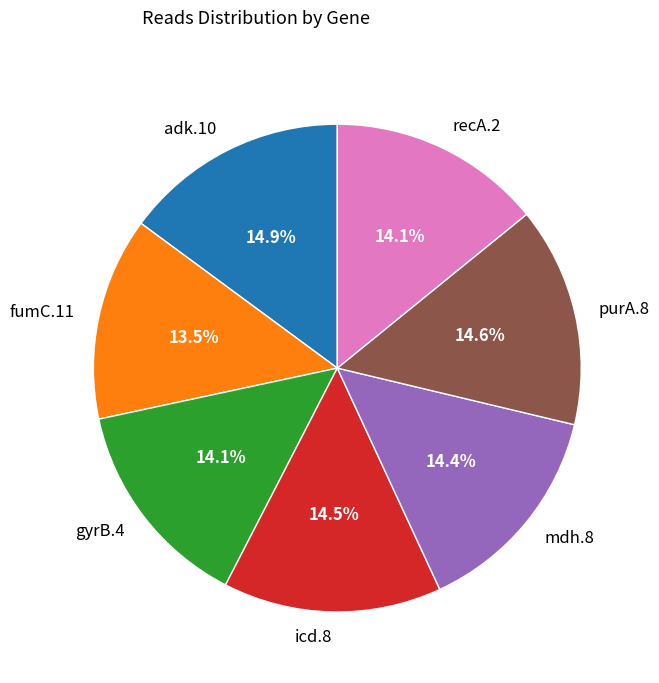

The gyrB.4 slice represents 8% of the pie. True or false?

False